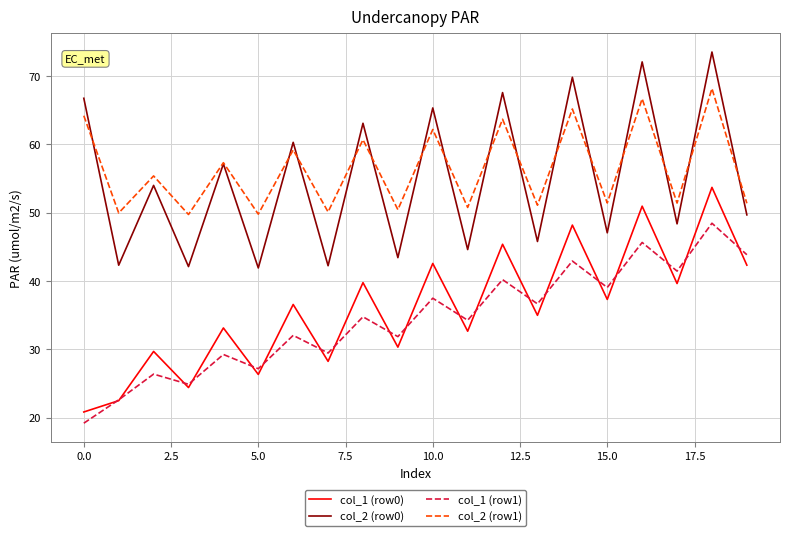

List the series in order of their peak value, highest first.

col_2 (row0), col_2 (row1), col_1 (row0), col_1 (row1)